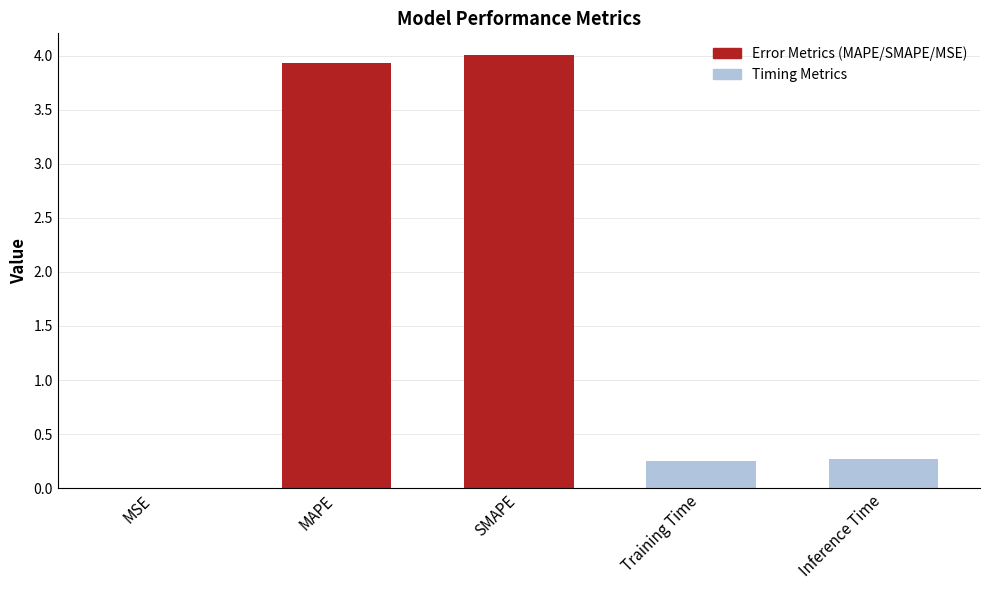

True or false: the data shows 3.9 at MAPE.

True